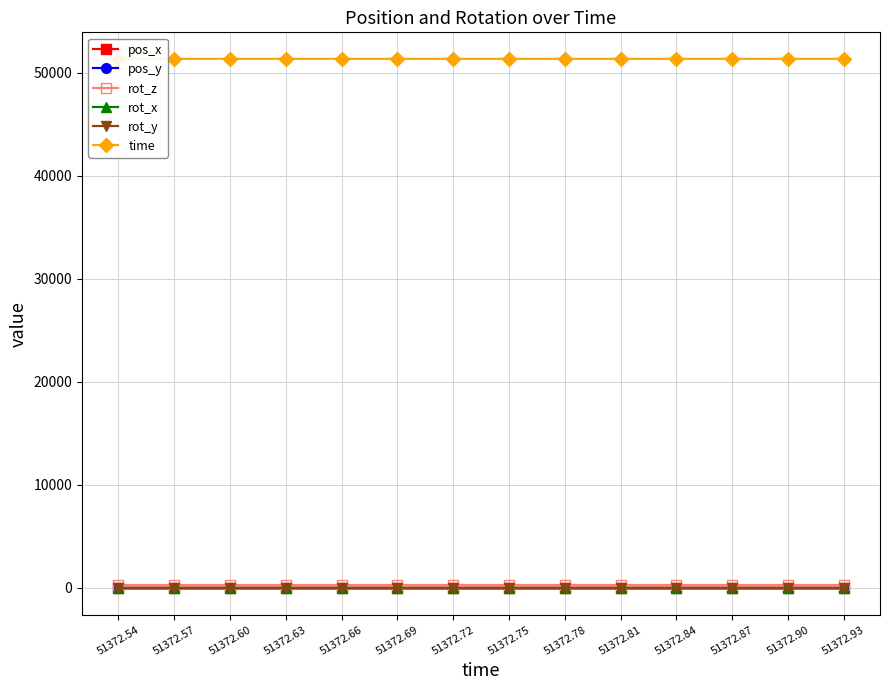

What is the value of the pos_x point at the 12th from the left?

-0.8